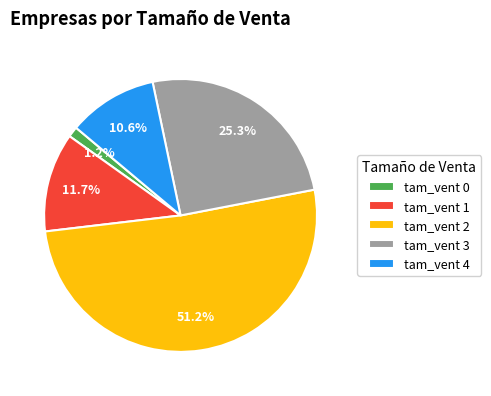

Is tam_vent 2 the majority of the pie?

Yes